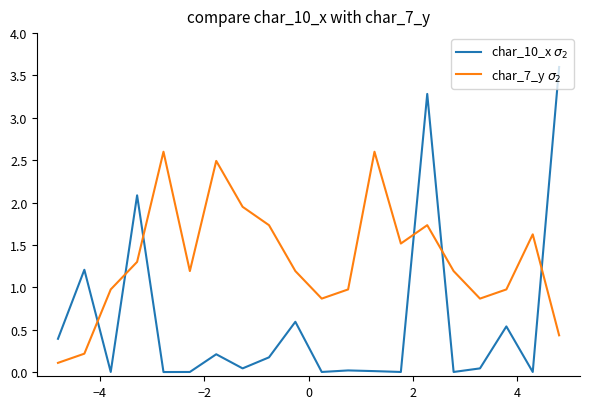

List the series in order of their overall mean, lowest first.

char_10_x $\sigma_2$, char_7_y $\sigma_2$